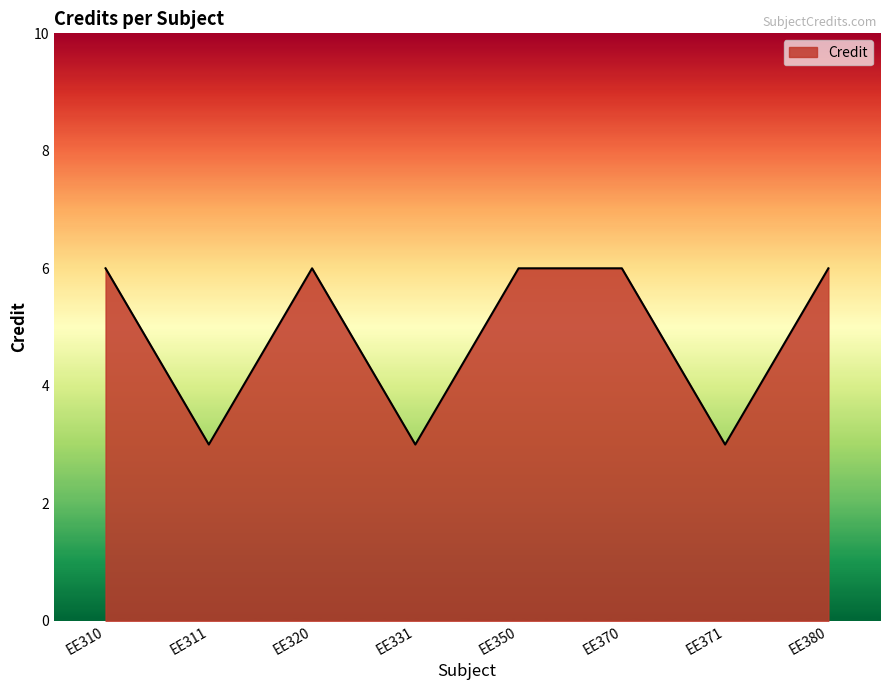

Approximately how many times larger is the value at EE310 compared to EE370?

1.0